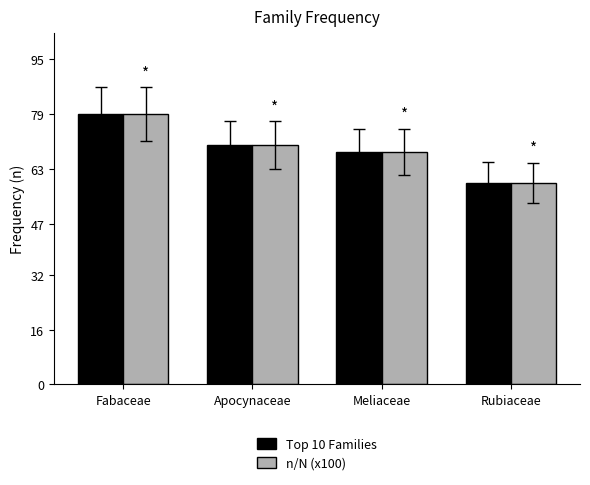

Does the chart contain stacked bars?

No